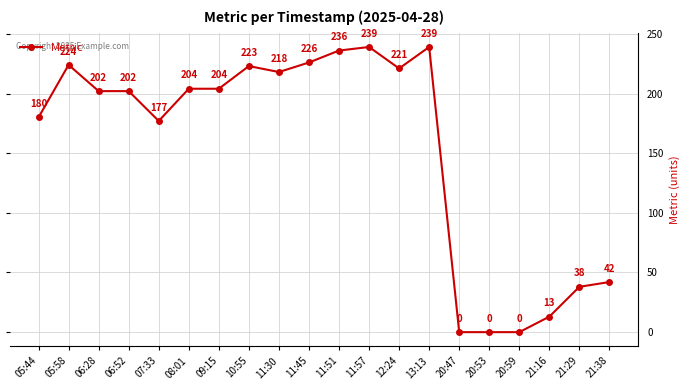

True or false: the data shows 236 at 11:51.

True